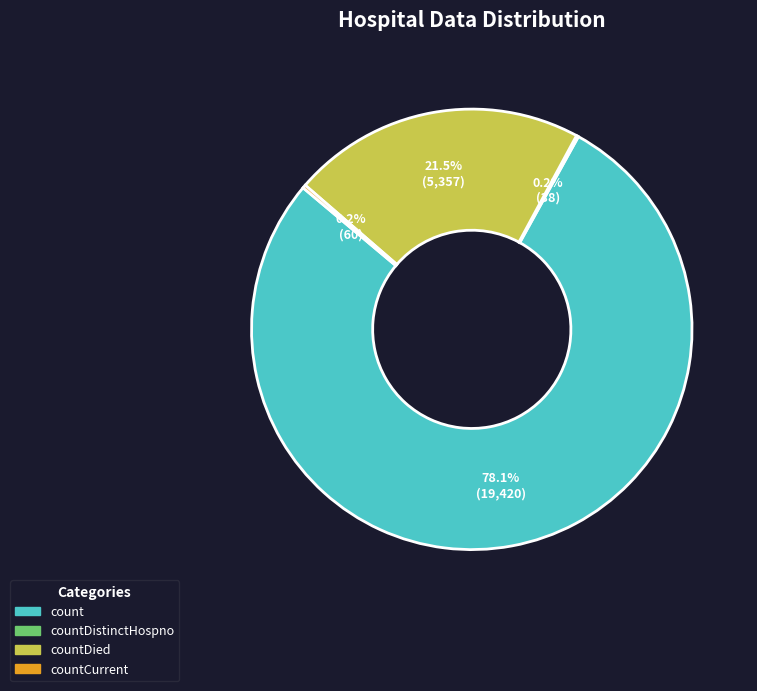

Is there a majority slice in this chart?

Yes